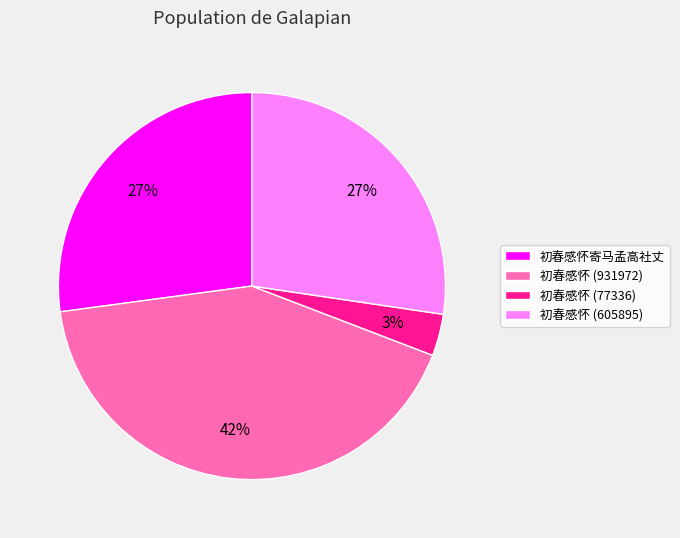

How many segments does this pie chart have?

4